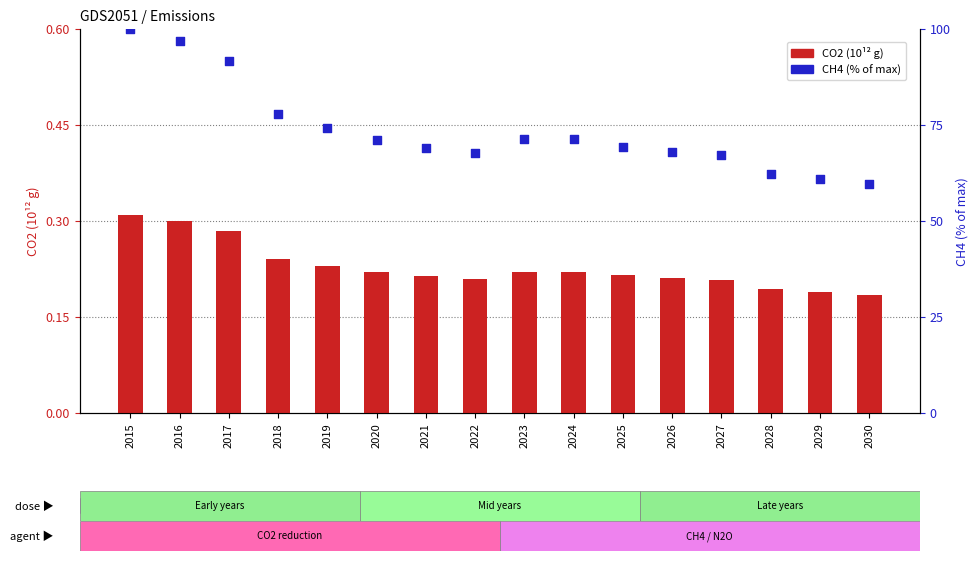

What is the total value across all series at 2028?

62.5